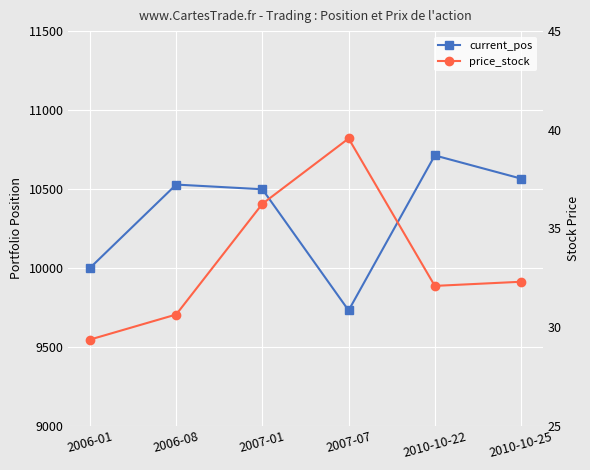

Which series has the largest total across all categories?

current_pos